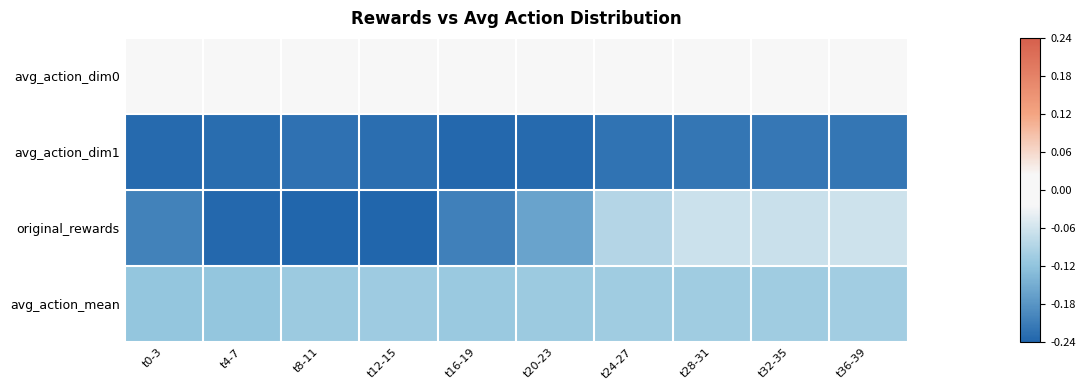

Reading left to right, extract all data points from this chart.

avg_action_dim0: t0-3=-0.0	t4-7=-0.0	t8-11=0.0	t12-15=0.0	t16-19=0.0	t20-23=0.0	t24-27=0.0	t28-31=0.0	t32-35=0.0	t36-39=0.0
avg_action_dim1: t0-3=-0.2	t4-7=-0.2	t8-11=-0.2	t12-15=-0.2	t16-19=-0.2	t20-23=-0.2	t24-27=-0.2	t28-31=-0.2	t32-35=-0.2	t36-39=-0.2
original_rewards: t0-3=-0.2	t4-7=-0.2	t8-11=-0.2	t12-15=-0.2	t16-19=-0.2	t20-23=-0.2	t24-27=-0.1	t28-31=-0.1	t32-35=-0.1	t36-39=-0.1
avg_action_mean: t0-3=-0.1	t4-7=-0.1	t8-11=-0.1	t12-15=-0.1	t16-19=-0.1	t20-23=-0.1	t24-27=-0.1	t28-31=-0.1	t32-35=-0.1	t36-39=-0.1